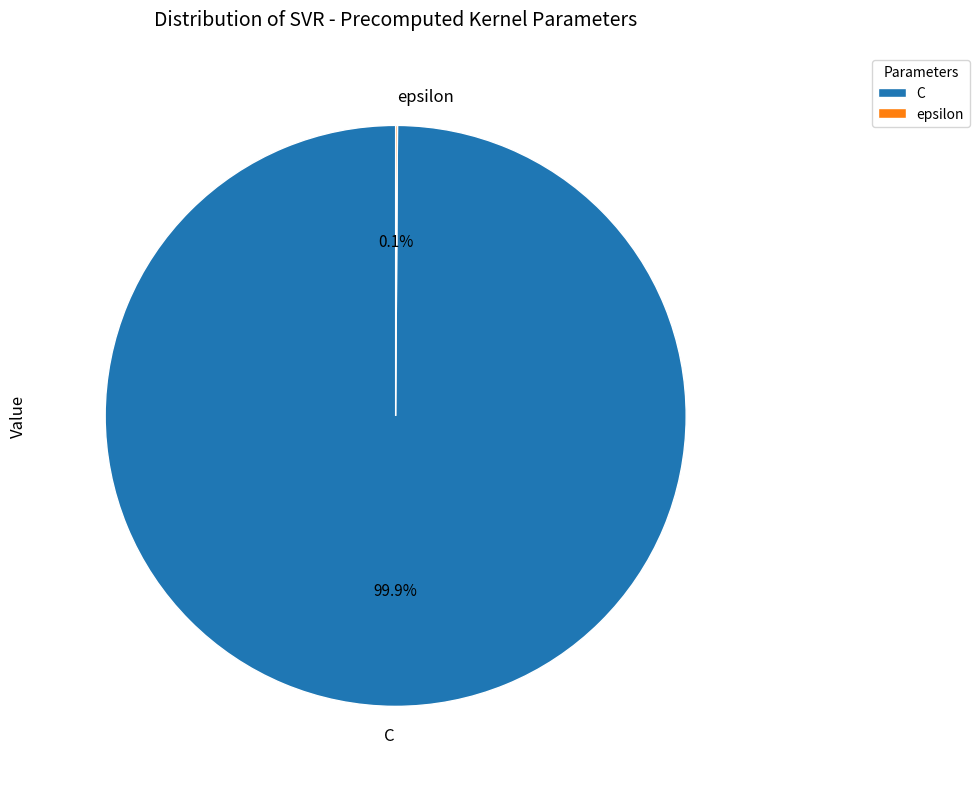

What is the largest slice in the pie chart?

C